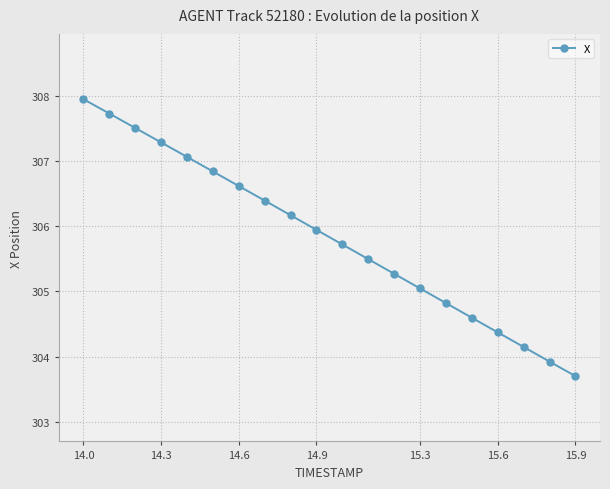

What is the average value?

305.8